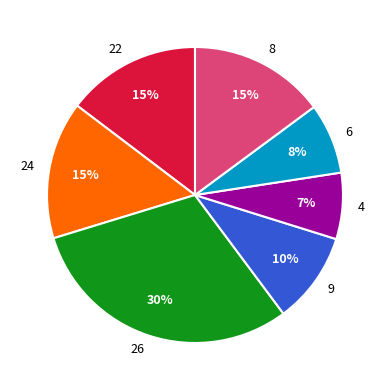

Does 26 account for over 50% of the chart?

No